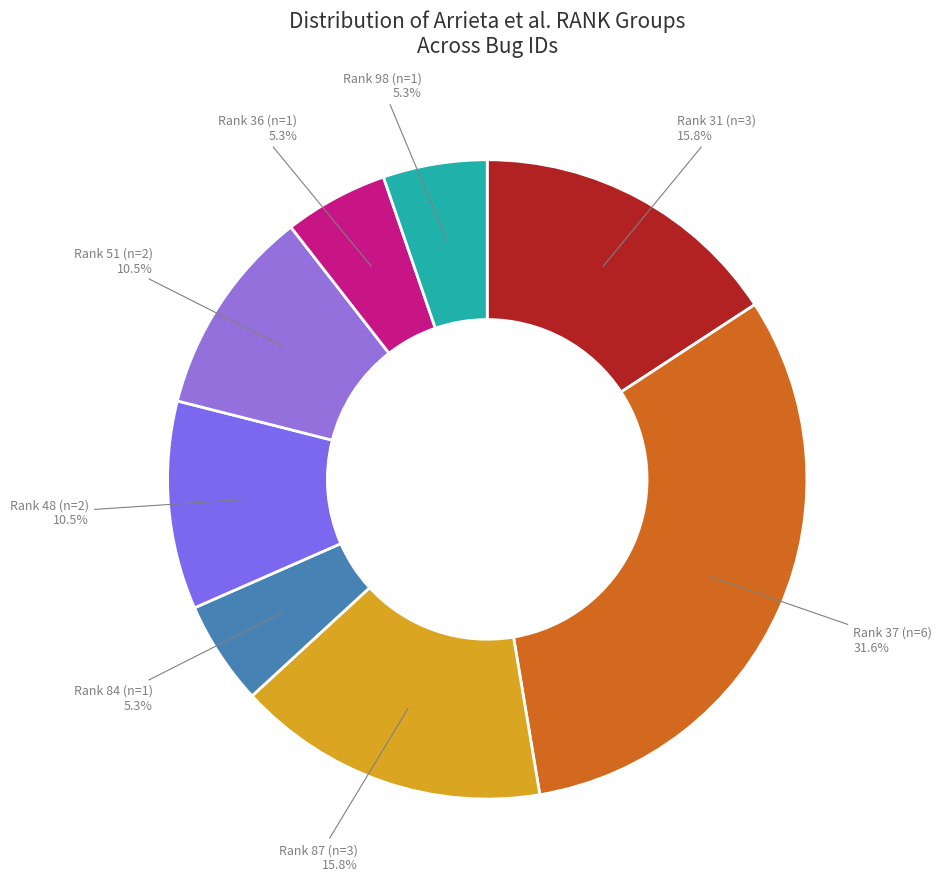

Count the number of slices in the pie.

8